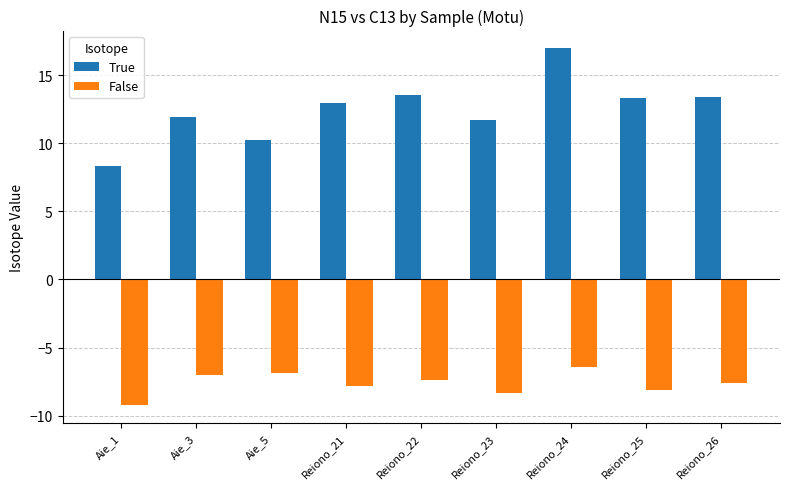

What value does the False series have at Reiono_24?

-6.4